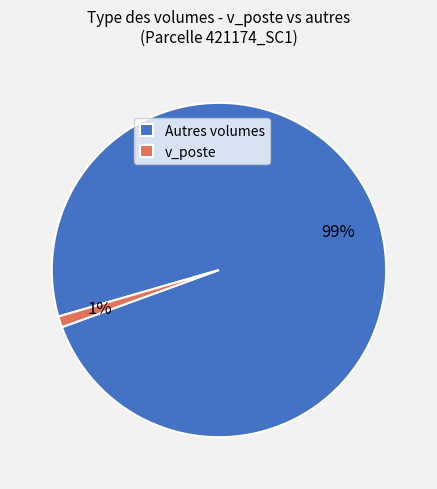

Which has a higher value, v_poste or Autres volumes?

Autres volumes